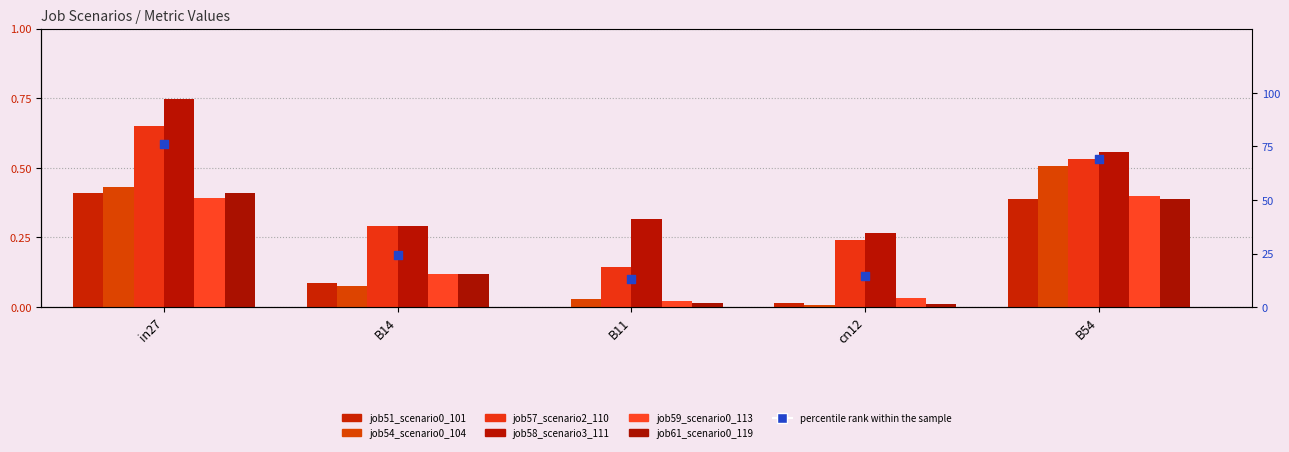

At which category is the sum across all series the highest?

in27